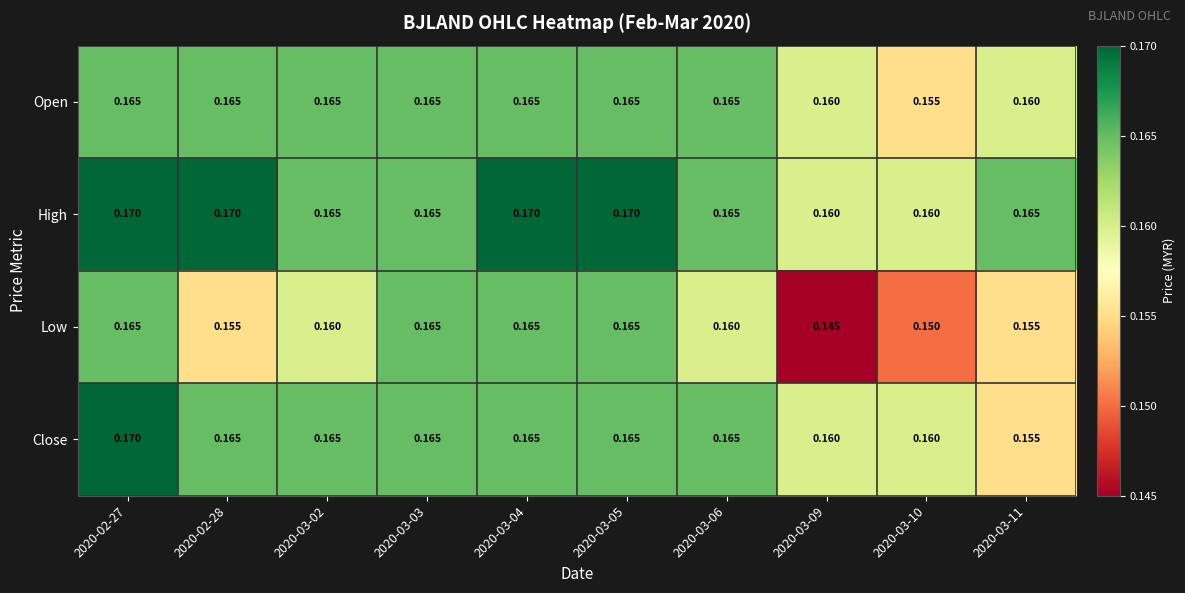

Which series has the largest total across all categories?

High